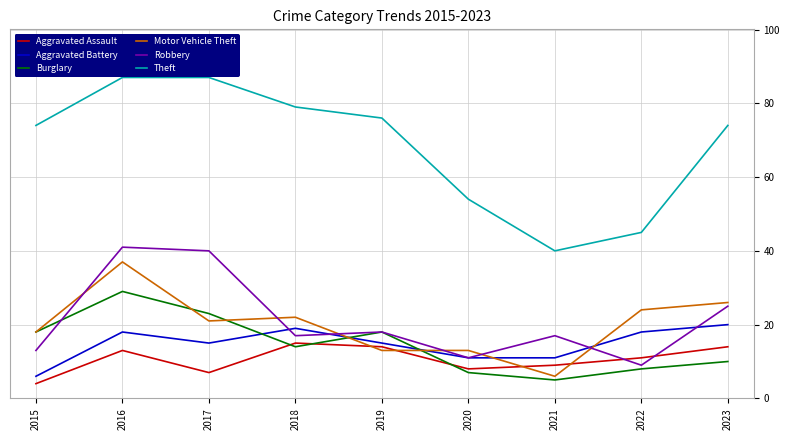

What is the total value across all series at 2021?

88